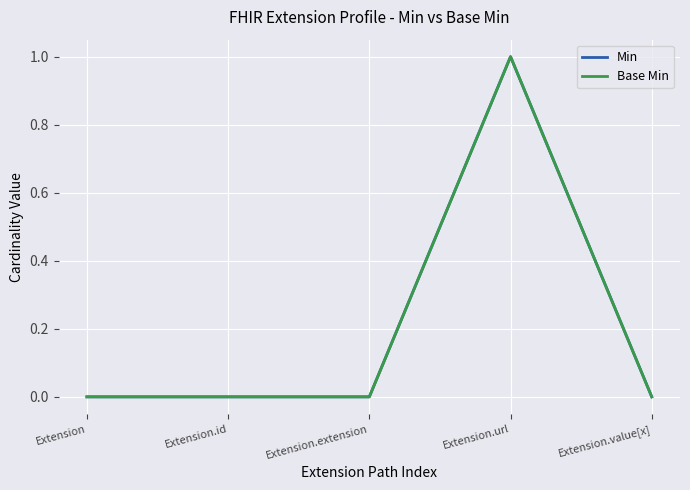

How many interior local peaks does the Base Min series have?

1